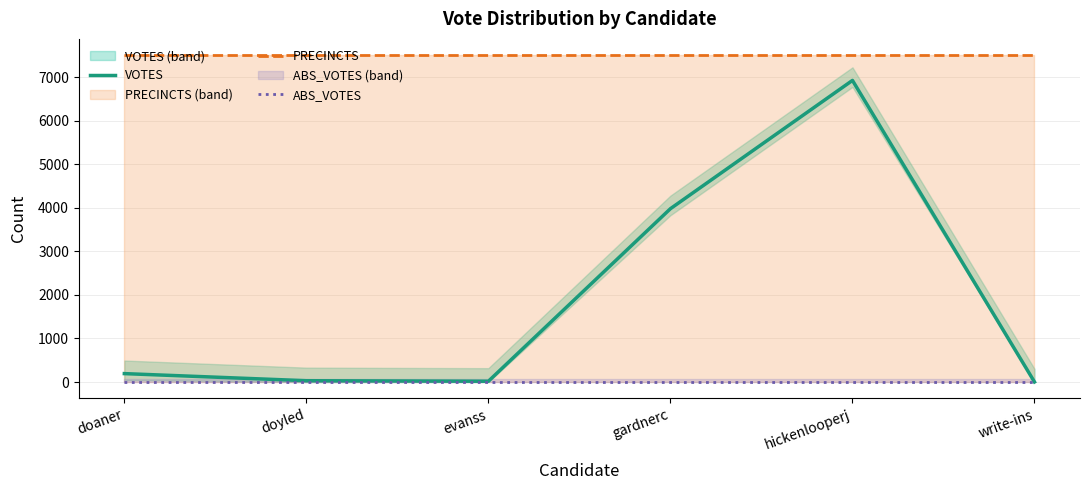

What is the label of the 4th point from the right?

evanss